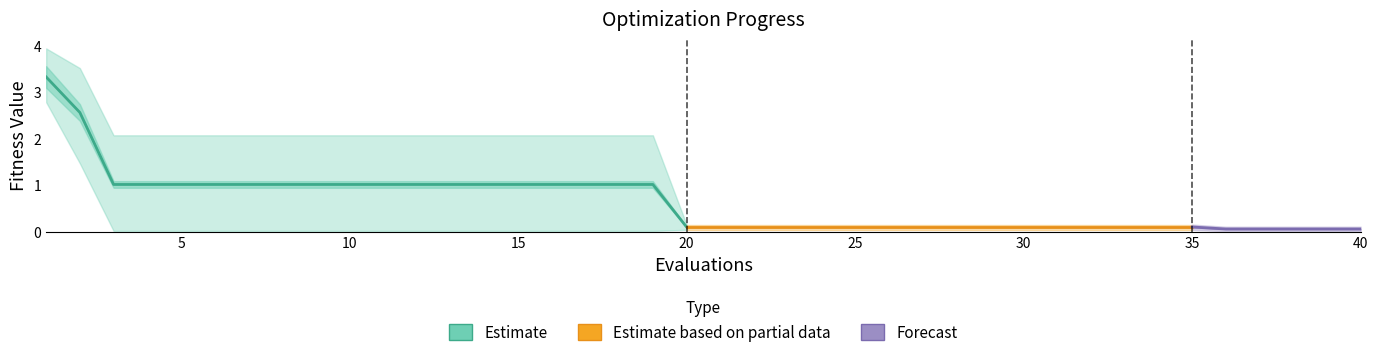

At how many categories does at least one series exceed 2?

19